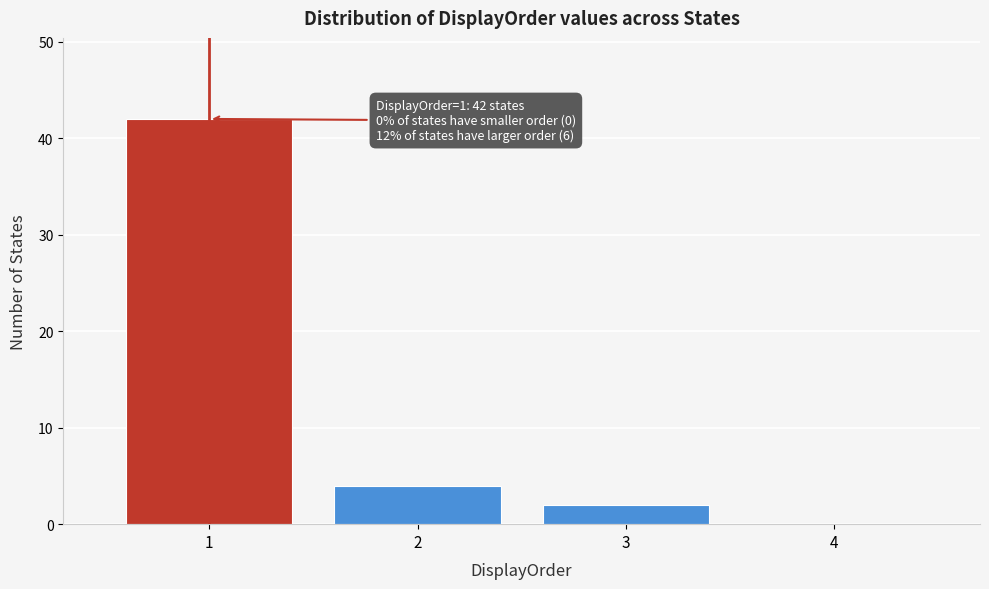

Reading left to right, extract all data points from this chart.

1=42	2=4	3=2	4=0